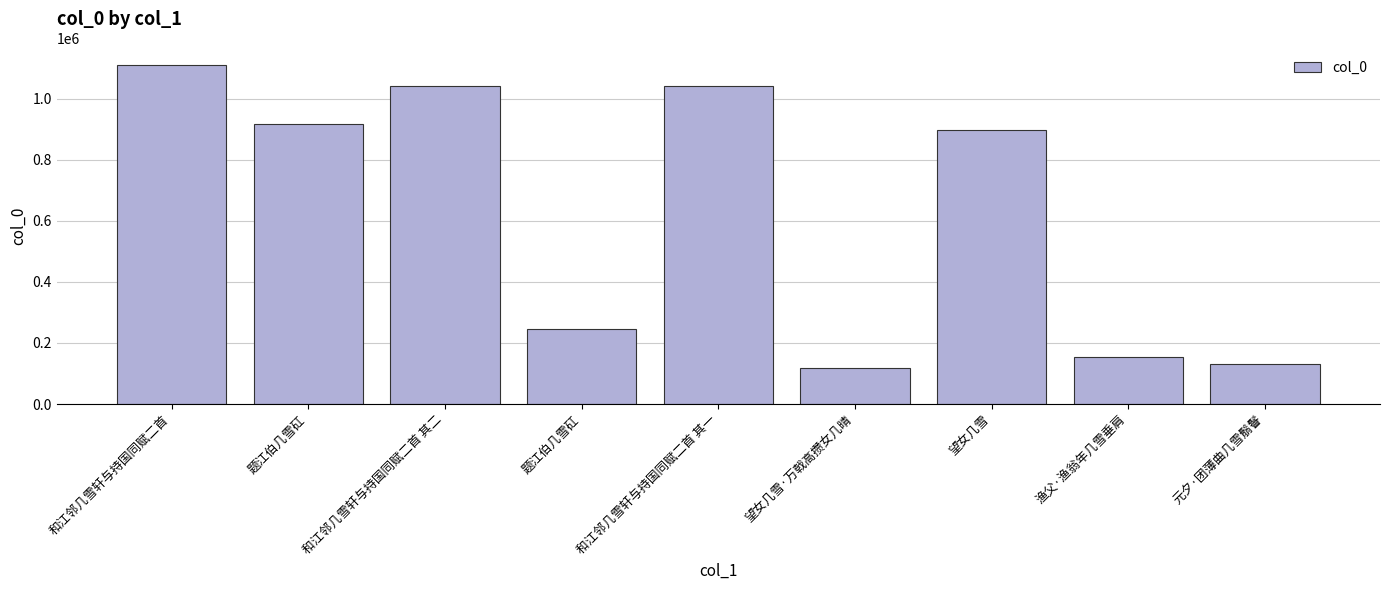

Reading right to left, list all the values displayed in this chart.

元夕·团薄曲几雪鬅鬙=130411	渔父·渔翁年几雪垂肩=154215	望女几雪=897272	望女几雪·万戟高攒女几晴=117416	和江邻几雪轩与持国同赋二首 其一=1041248	题江伯几雪矼=245247	和江邻几雪轩与持国同赋二首 其二=1041249	题江伯几雪矼=918331	和江邻几雪轩与持国同赋二首=1109693